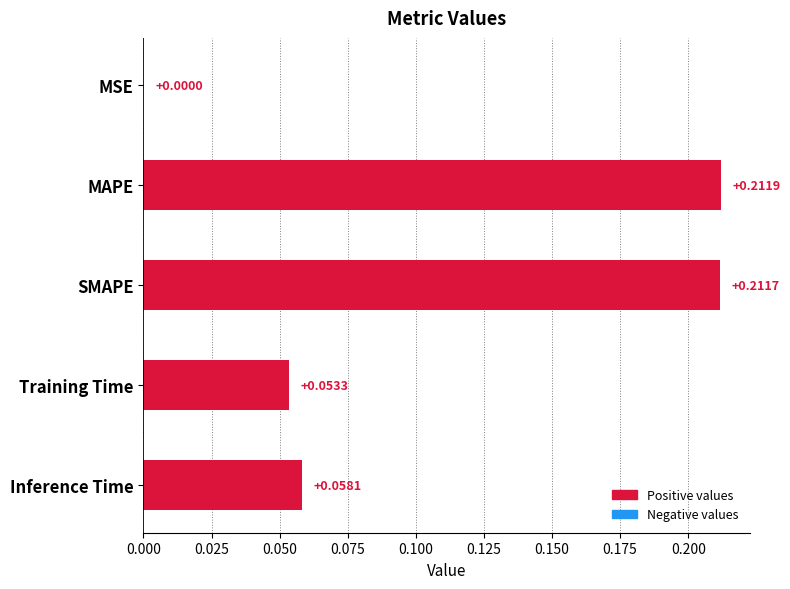

At which label is the value closest to 0?

MSE